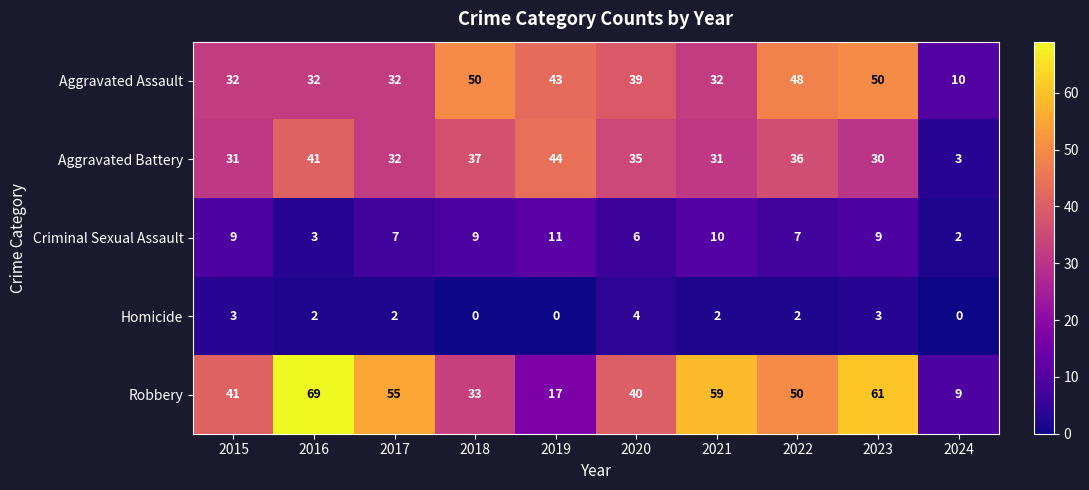

What is the approximate value of Aggravated Battery at 2017, to the nearest 5?

30